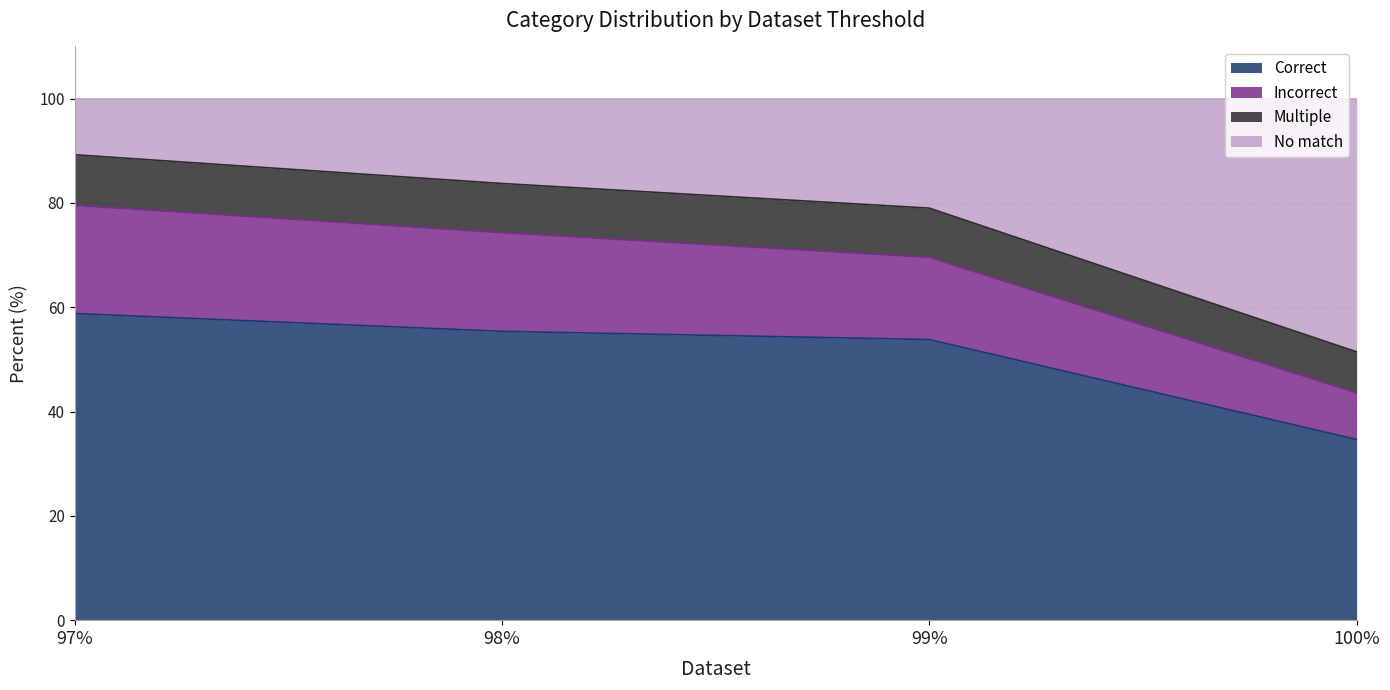

How many lines are shown in the chart?

4